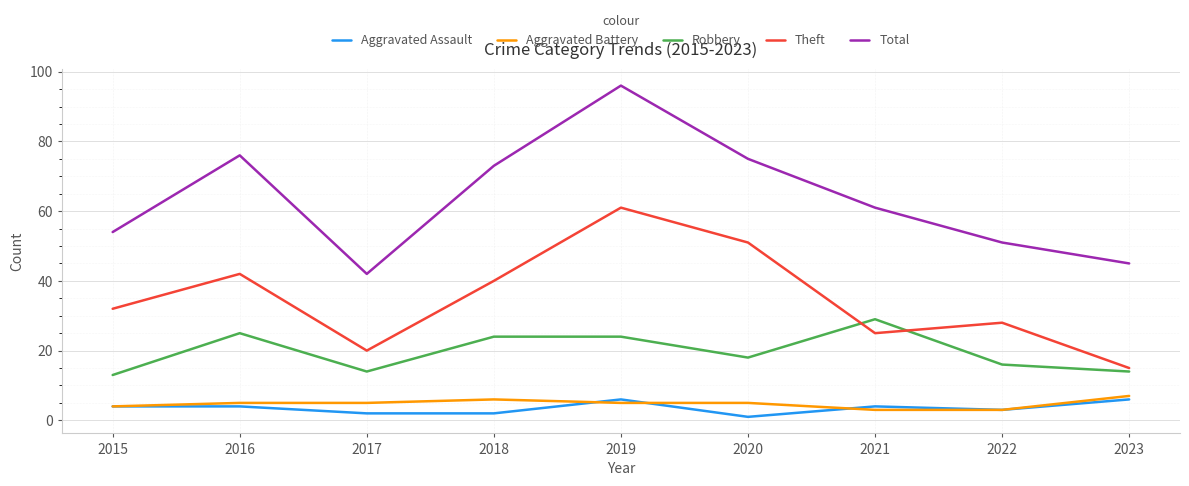

Reading left to right, extract all data points from this chart.

Aggravated Assault: 2015=4	2016=4	2017=2	2018=2	2019=6	2020=1	2021=4	2022=3	2023=6
Aggravated Battery: 2015=4	2016=5	2017=5	2018=6	2019=5	2020=5	2021=3	2022=3	2023=7
Robbery: 2015=13	2016=25	2017=14	2018=24	2019=24	2020=18	2021=29	2022=16	2023=14
Theft: 2015=32	2016=42	2017=20	2018=40	2019=61	2020=51	2021=25	2022=28	2023=15
Total: 2015=54	2016=76	2017=42	2018=73	2019=96	2020=75	2021=61	2022=51	2023=45